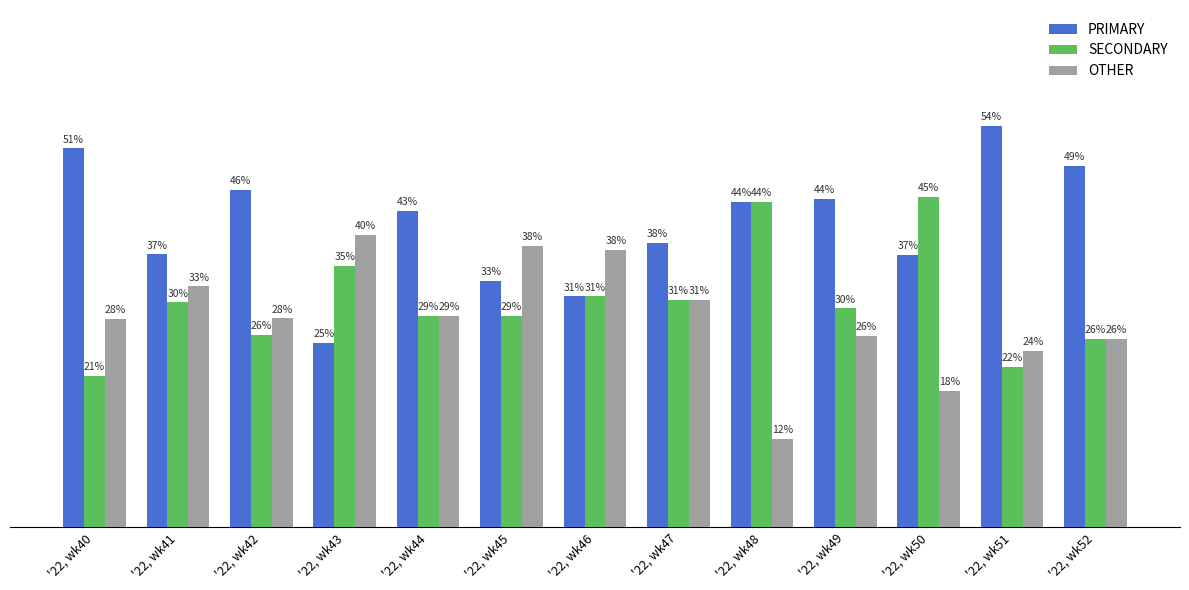

What are all the series names shown in the legend?

PRIMARY, SECONDARY, OTHER